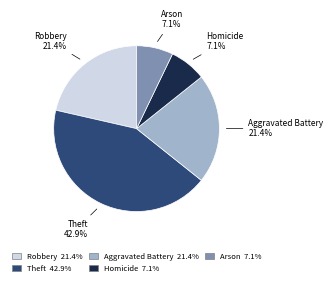

Is there a majority slice in this chart?

No